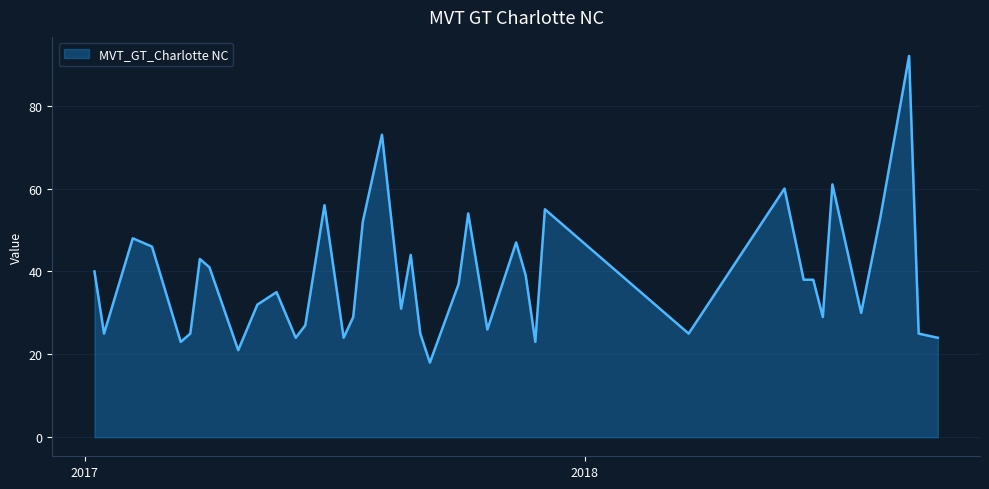

How many series are shown in this chart?

1